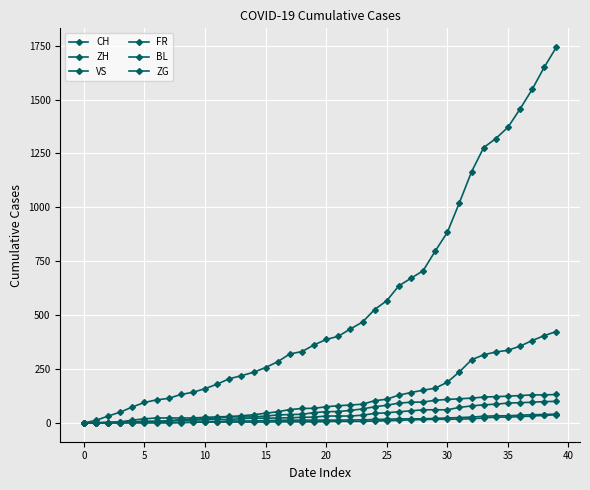

How many data points in BL are less than 6?

20